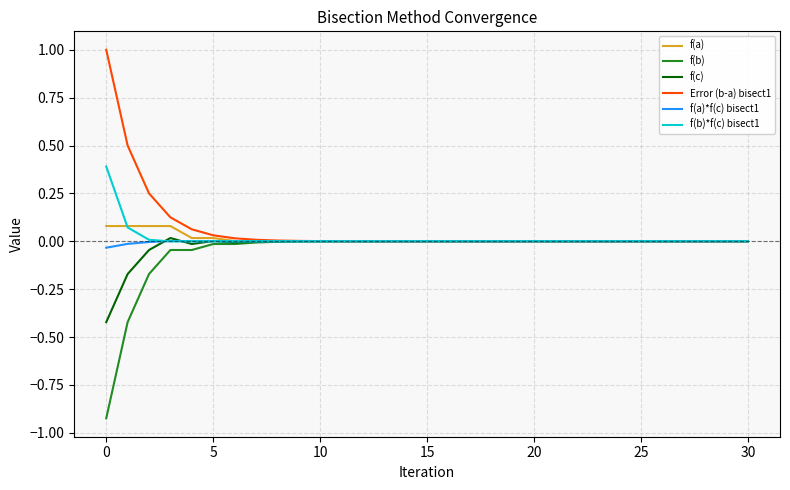

What is the greatest value displayed?

1.0